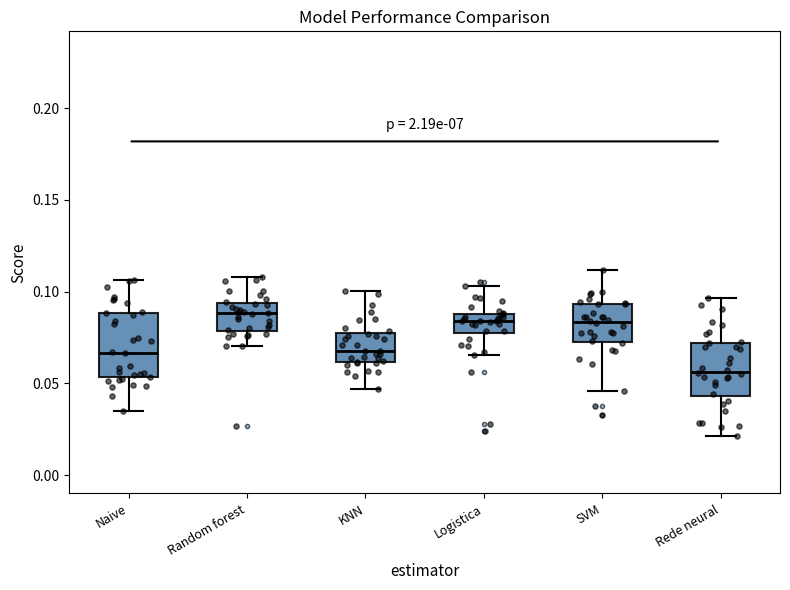

Where does the upper whisker of the box for Rede neural end on the y-axis? The values are not printed on the chart, so give them approximately, as read against the axis.

0.095